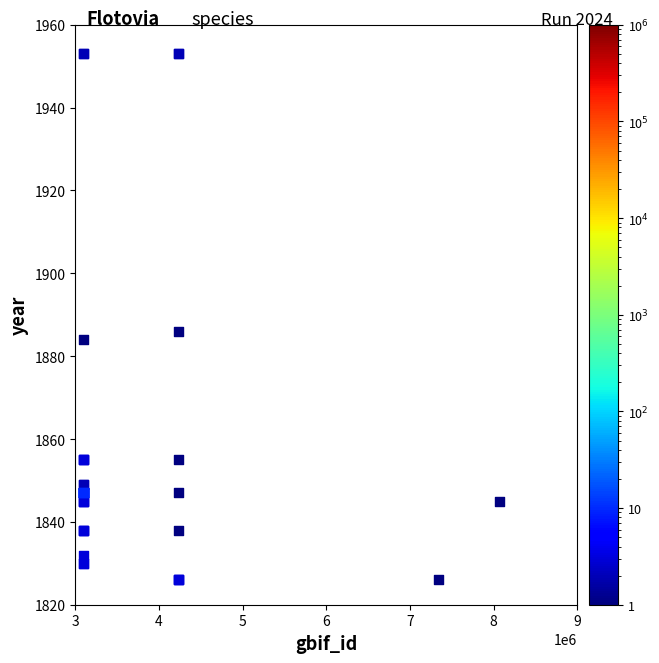

What Y value in the scatter plot is closest to 1889?

1886